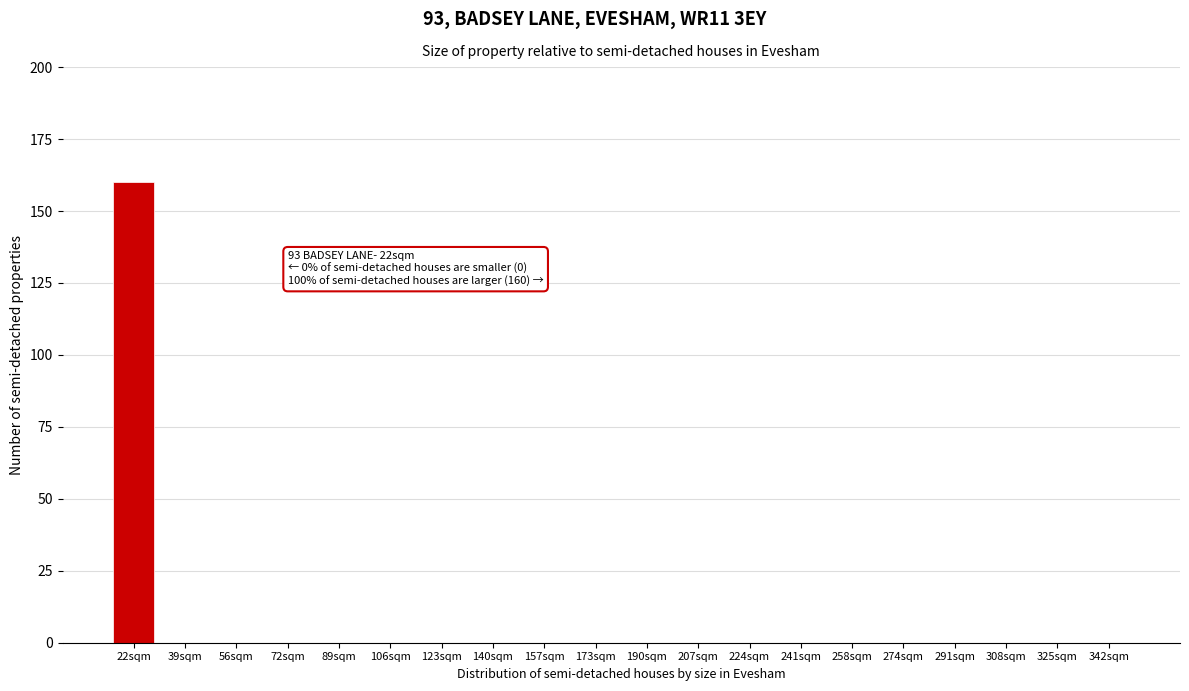

Reading left to right, transcribe all the data shown in this chart.

22sqm=160	39sqm=0	56sqm=0	72sqm=0	89sqm=0	106sqm=0	123sqm=0	140sqm=0	157sqm=0	173sqm=0	190sqm=0	207sqm=0	224sqm=0	241sqm=0	258sqm=0	274sqm=0	291sqm=0	308sqm=0	325sqm=0	342sqm=0